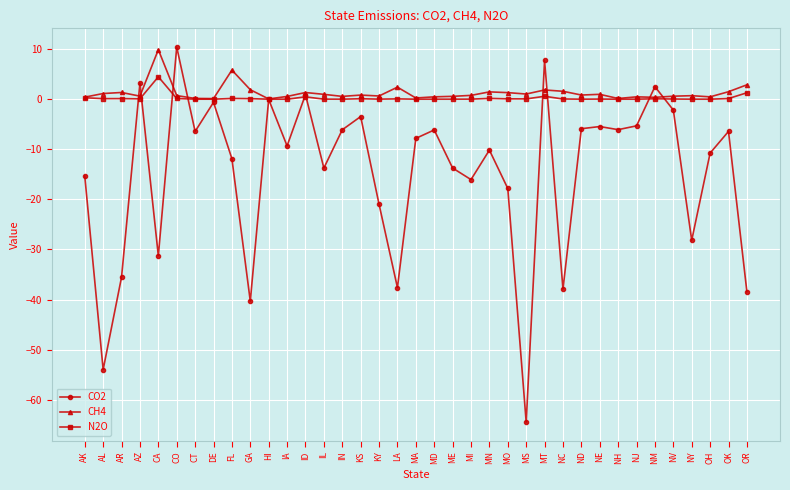

What is the value of the CH4 point at the 3rd from the left?

1.3